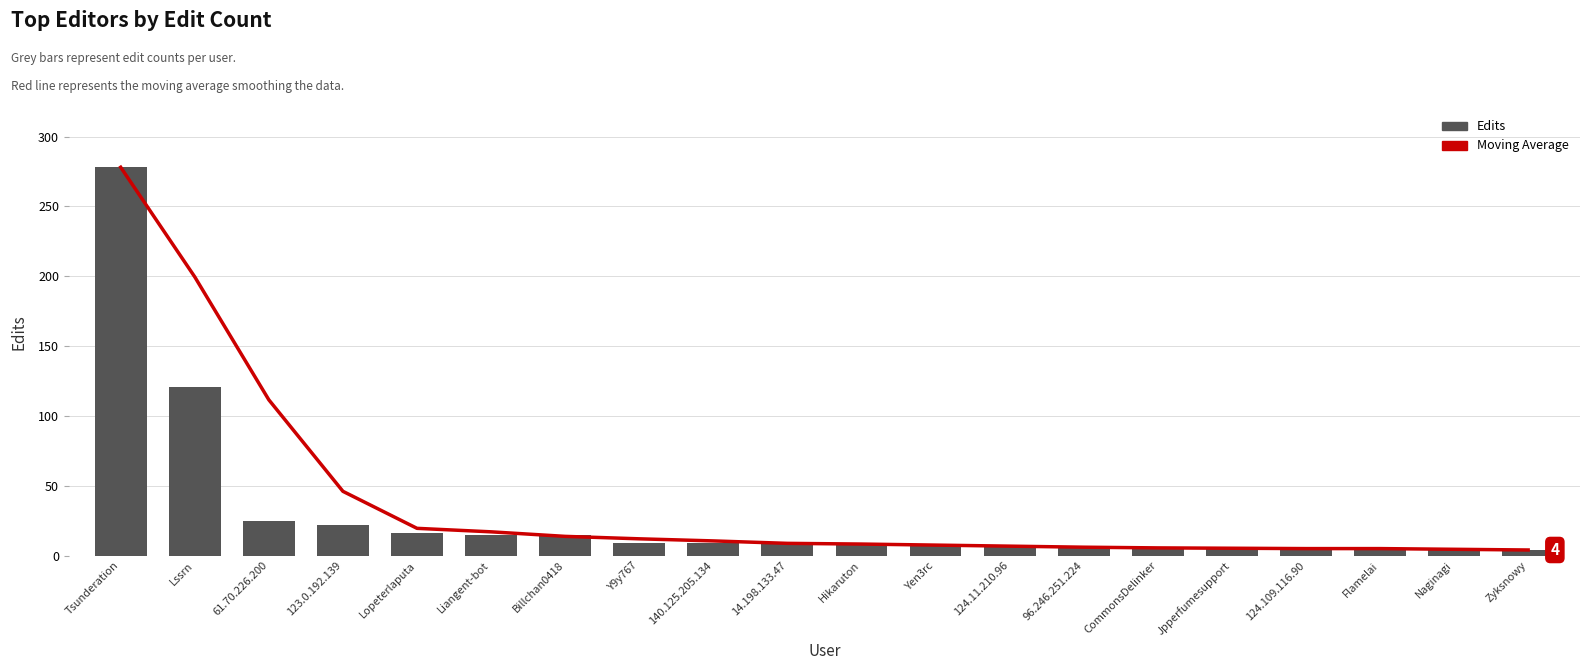

What is the average value of the Moving Average series?

38.7